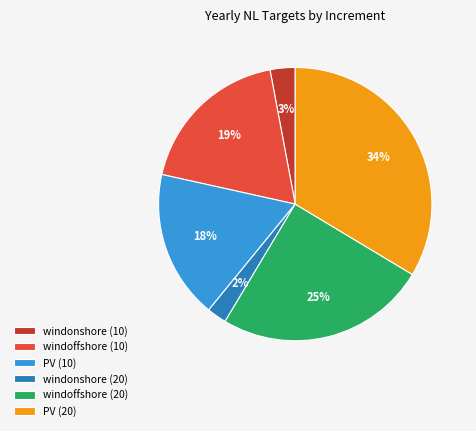

Between windoffshore (10) and PV (10), which is larger?

windoffshore (10)